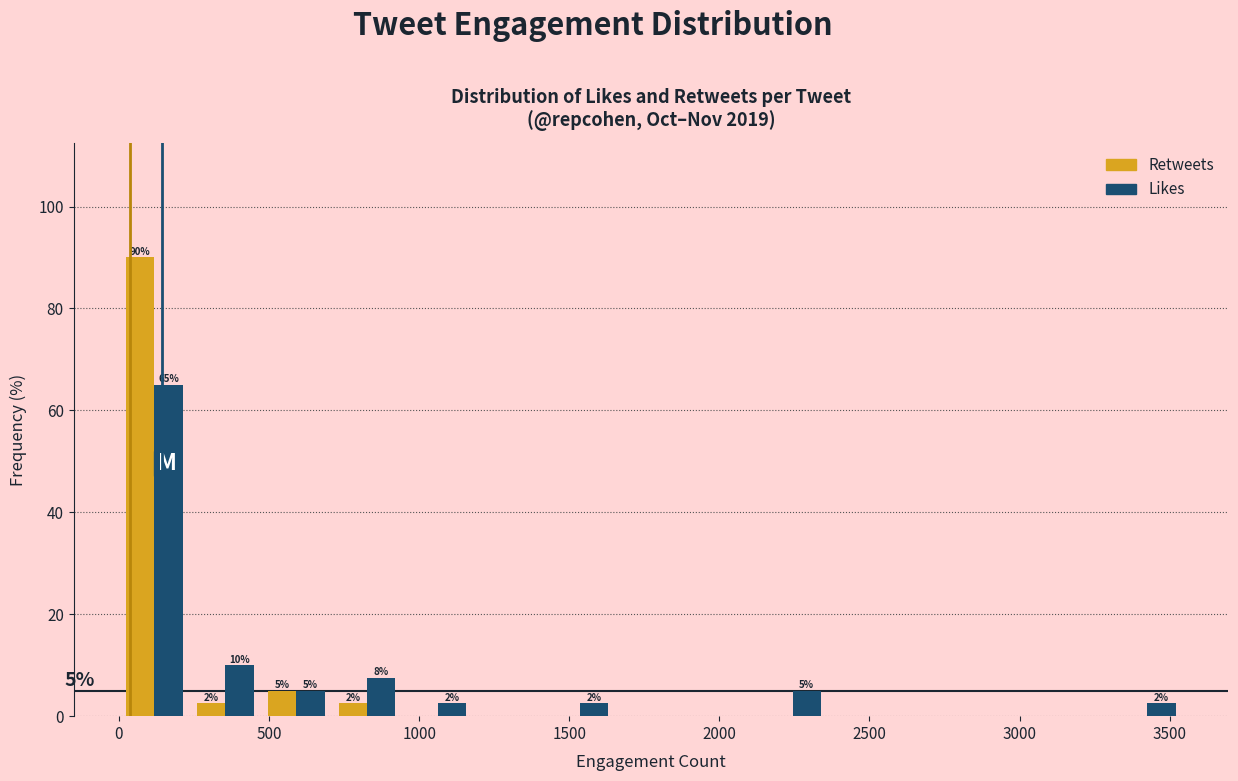

In the Retweets series, which range on the x-axis has the tallest bar?

0 to 250